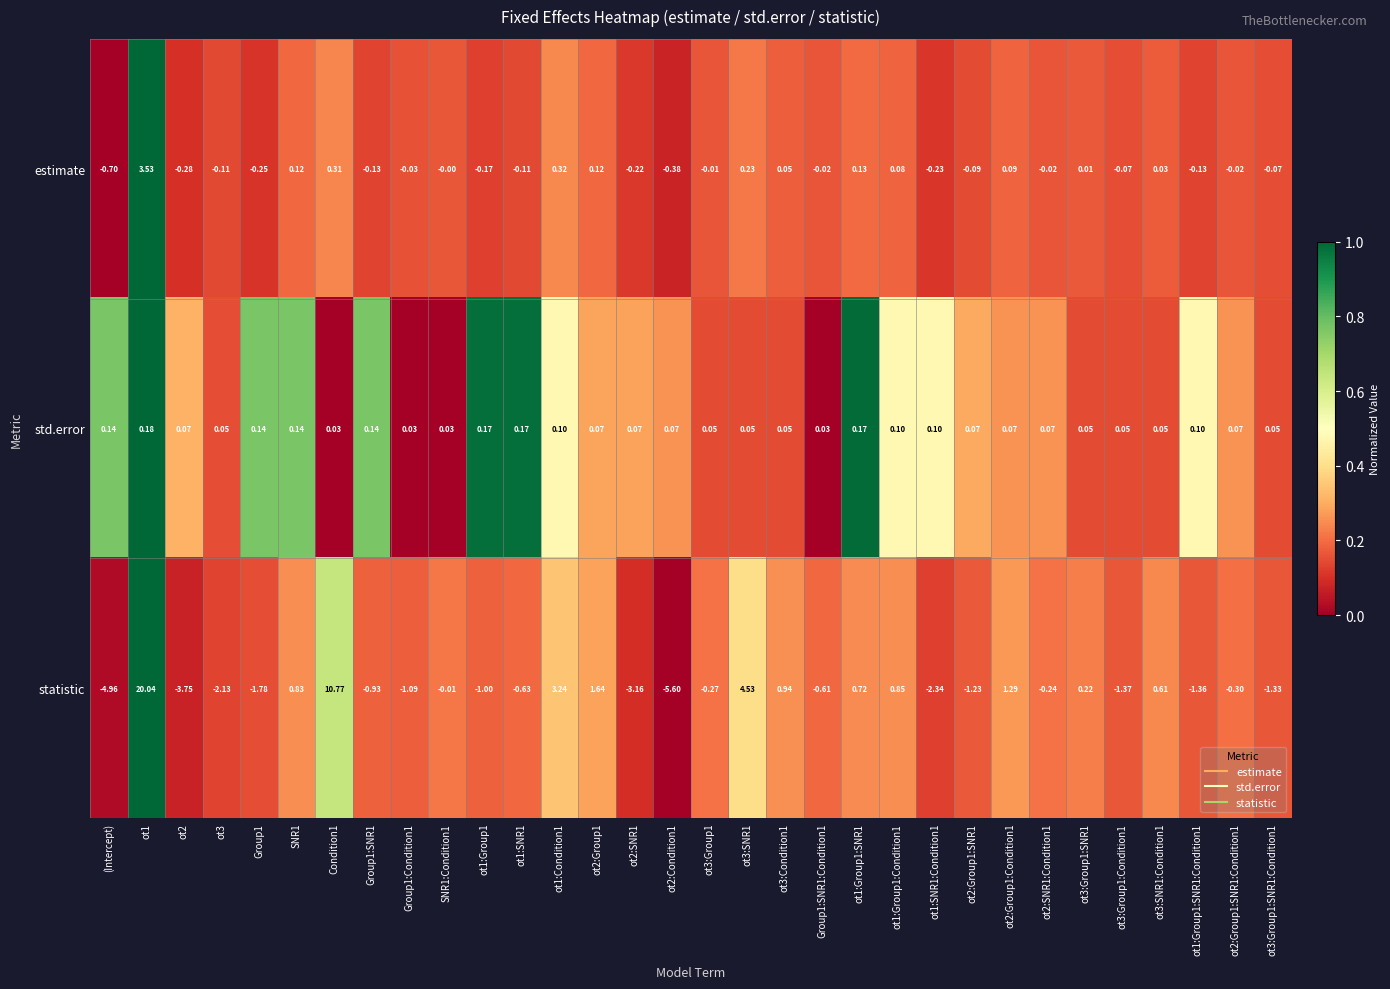

Rank the series by their maximum value, from highest to lowest.

statistic, estimate, std.error